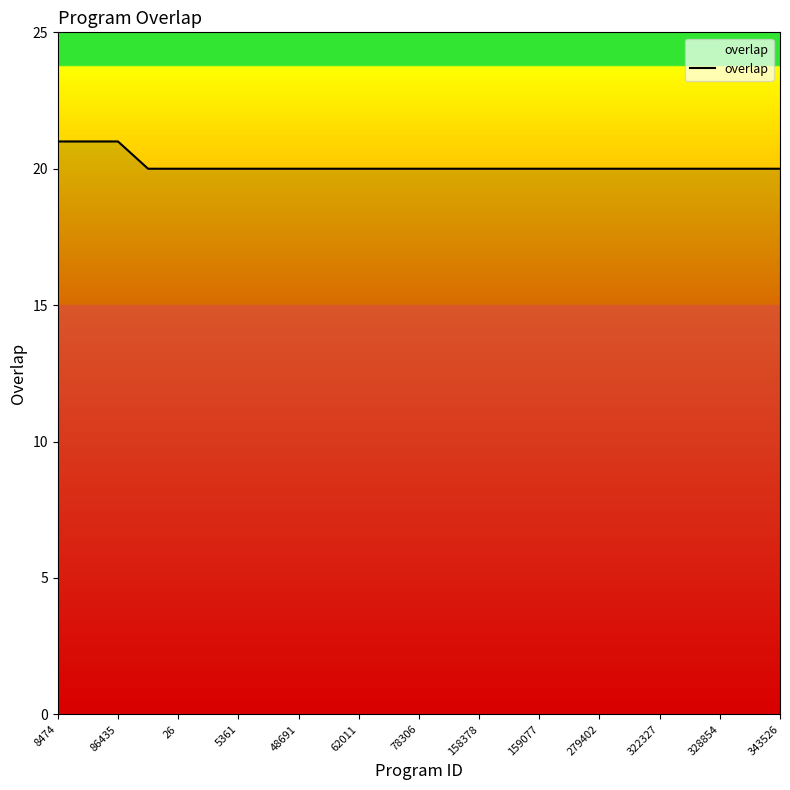

What is the smallest value displayed?

20